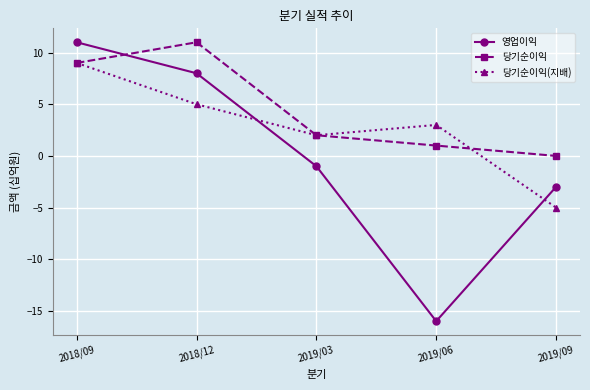

List the series in order of their overall mean, lowest first.

영업이익, 당기순이익(지배), 당기순이익